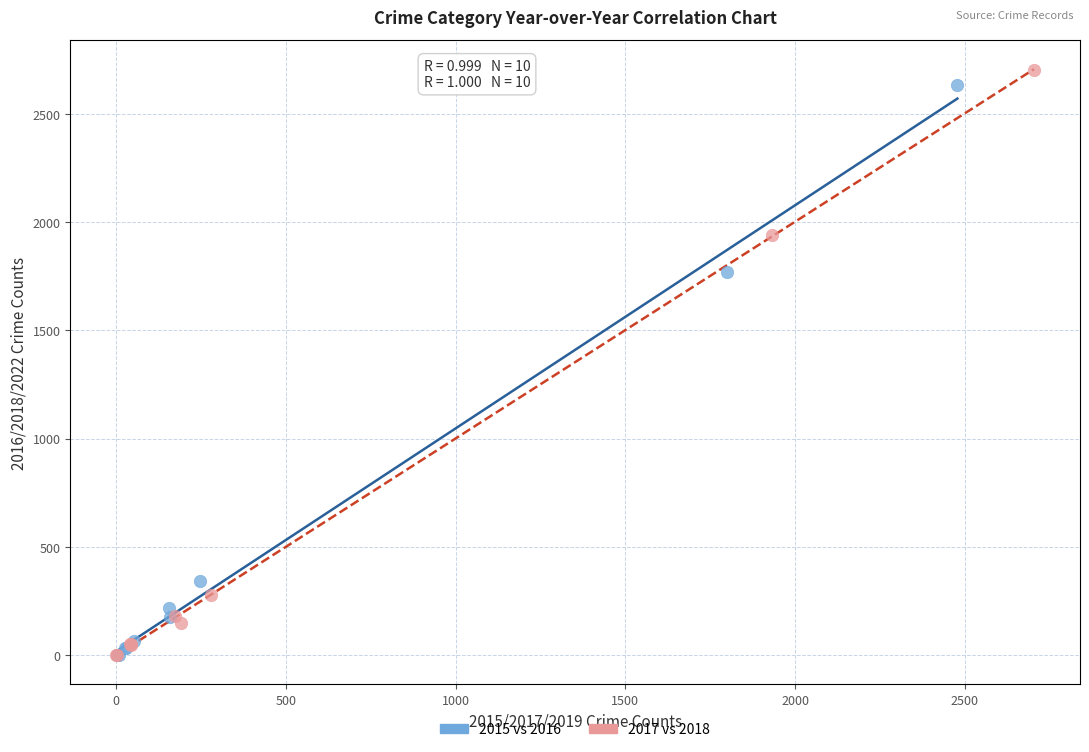

Which series has the widest spread of Y values?

2017 vs 2018